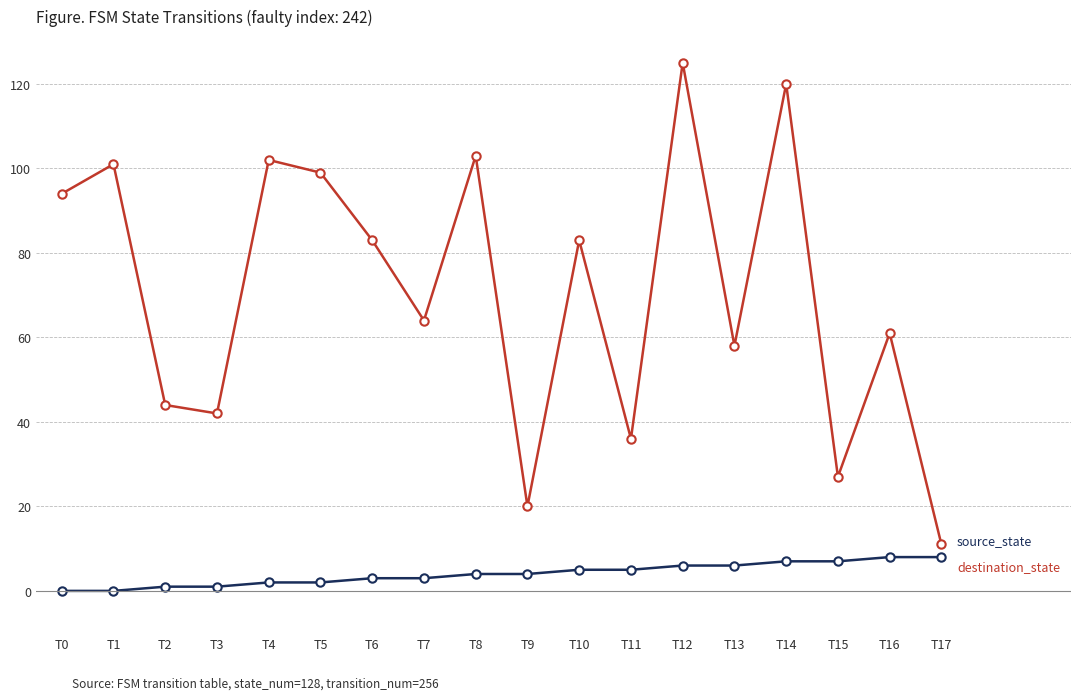

What is the maximum value shown in the chart?

125